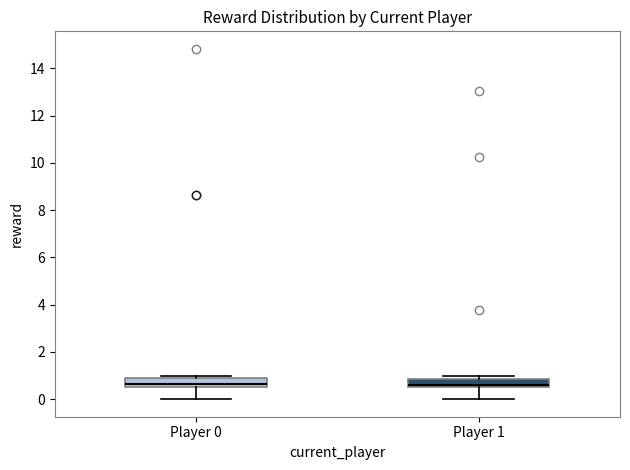

Reading left to right, read every box against the y-axis: the position of its median line, the range the box covers, and the ends of its whiskers. The values are not printed on the chart, so give them approximately, as read against the axis.

Player 0: median 0.6, box 0.4 to 0.8, whiskers 0.0 to 1.0
Player 1: median 0.6, box 0.4 to 0.8, whiskers 0.0 to 1.0